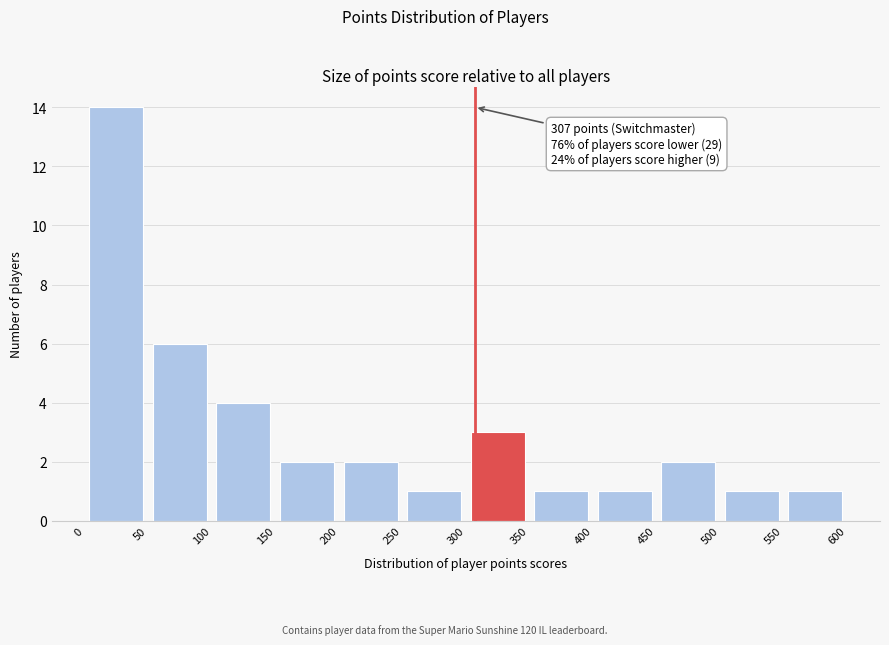

Which range on the x-axis has the tallest bar?

0 to 50